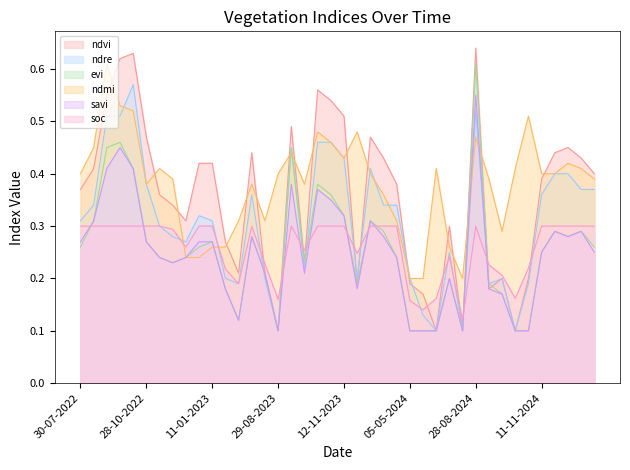

What is the minimum value shown in the chart?

0.1